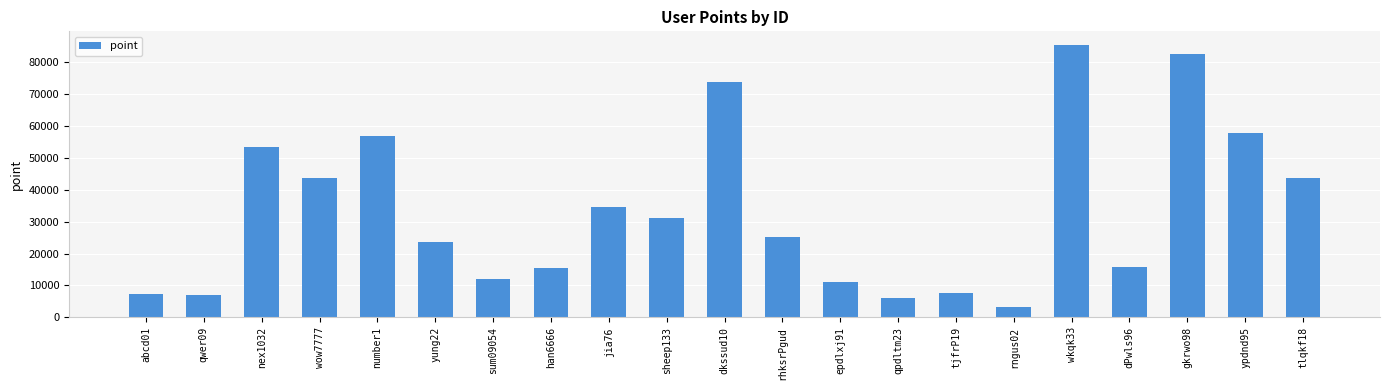

Where does the data first go above 25300?

nex1032